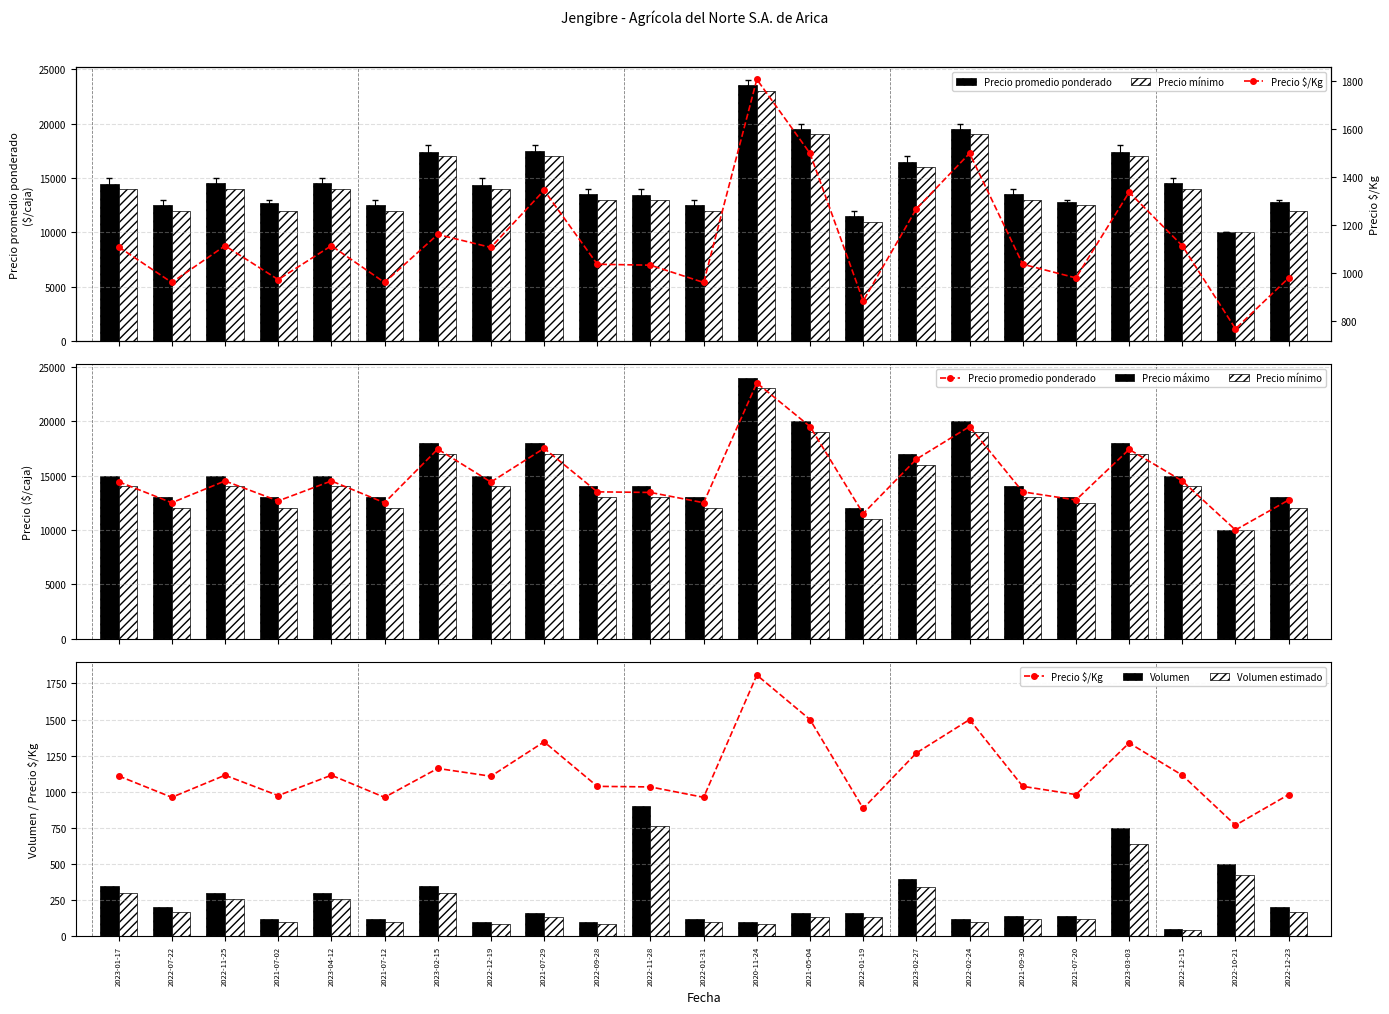

The value of Precio promedio ponderado at 2021-07-20 is 5480.2. True or false?

False